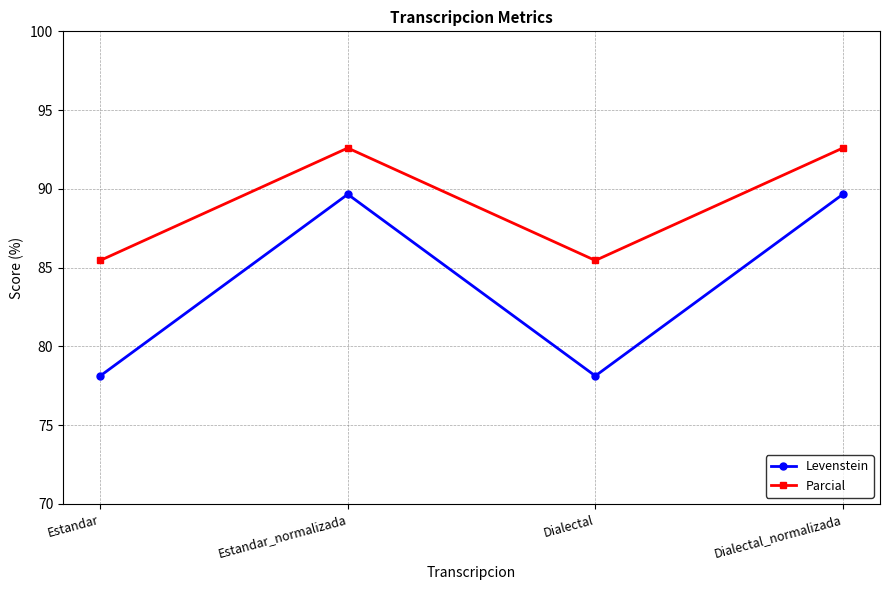

In Parcial, how many points are lower than both neighbors (excluding endpoints)?

1